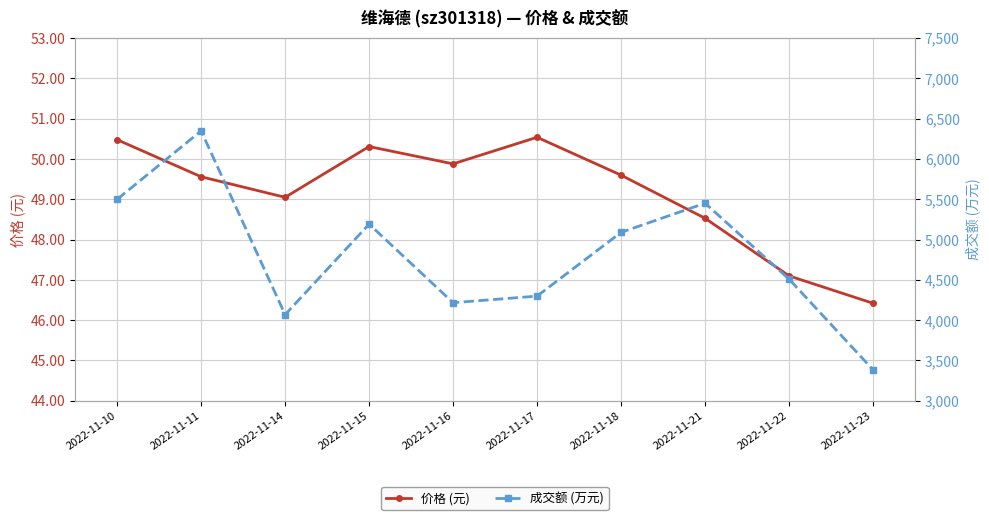

How many lines are shown in the chart?

2